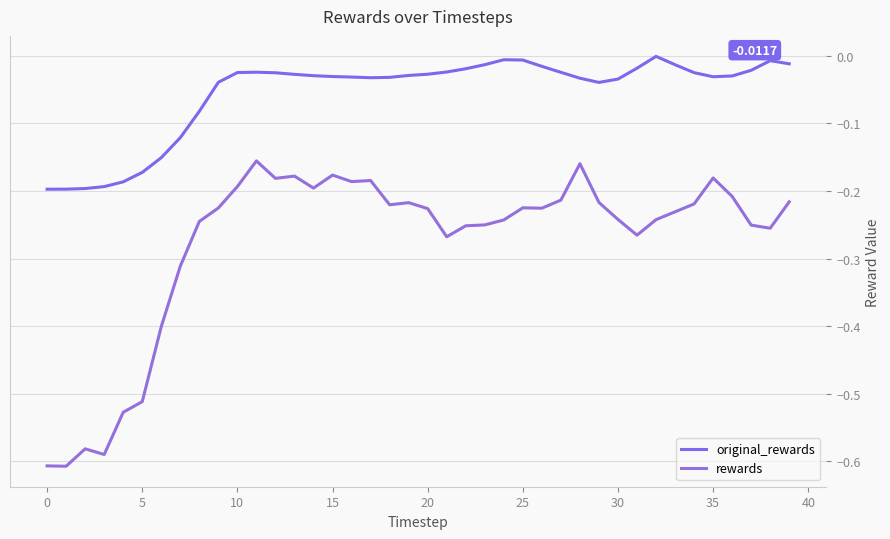

What is the smallest value displayed?

-0.6